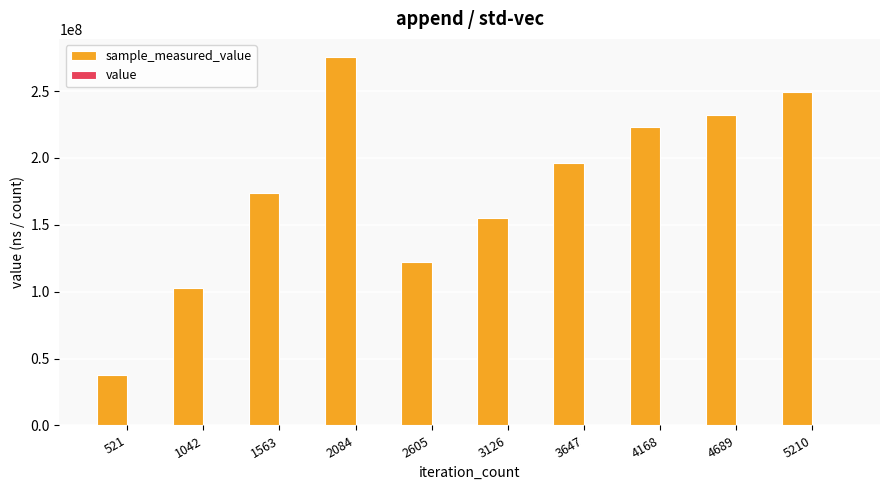

At which category is the sum across all series the highest?

2084